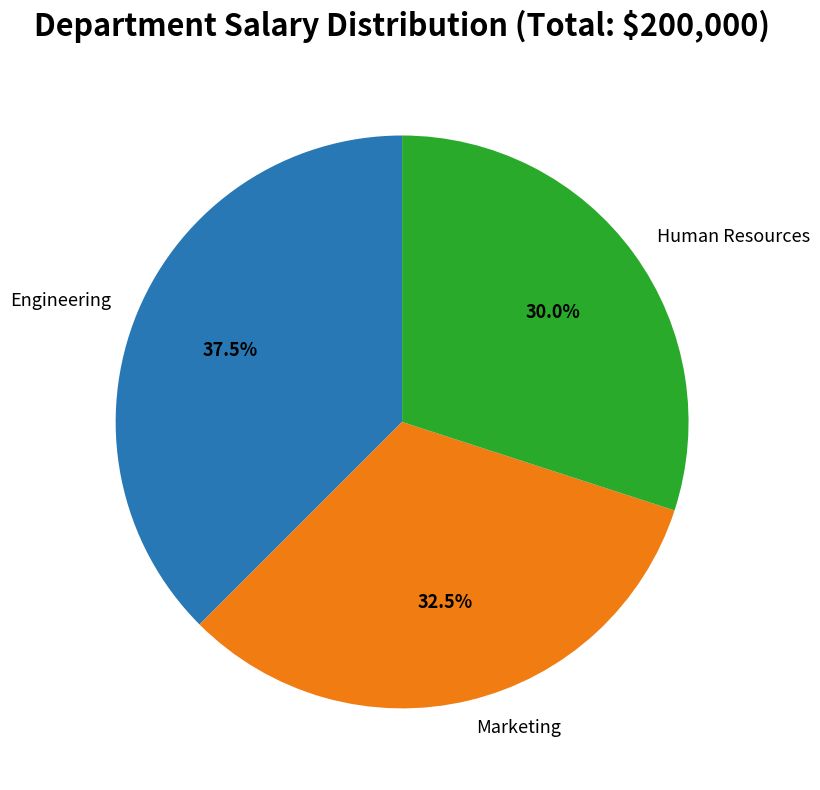

How many segments does this pie chart have?

3